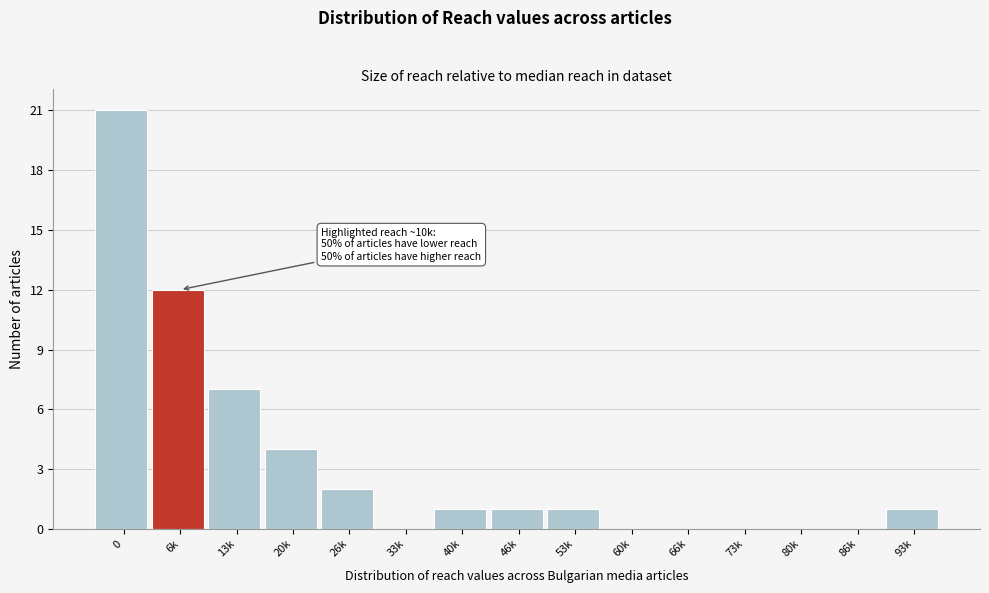

Reading left to right, list all the values displayed in this chart.

0=21	6k=12	13k=7	20k=4	26k=2	33k=0	40k=1	46k=1	53k=1	60k=0	66k=0	73k=0	80k=0	86k=0	93k=1